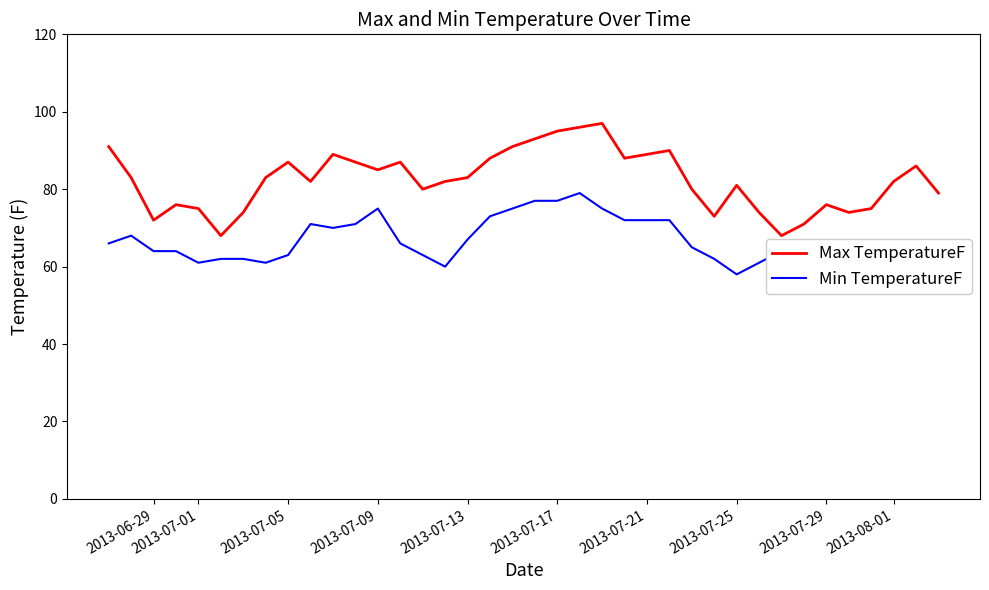

What is the value of the Min TemperatureF point at the 26th from the left?

72